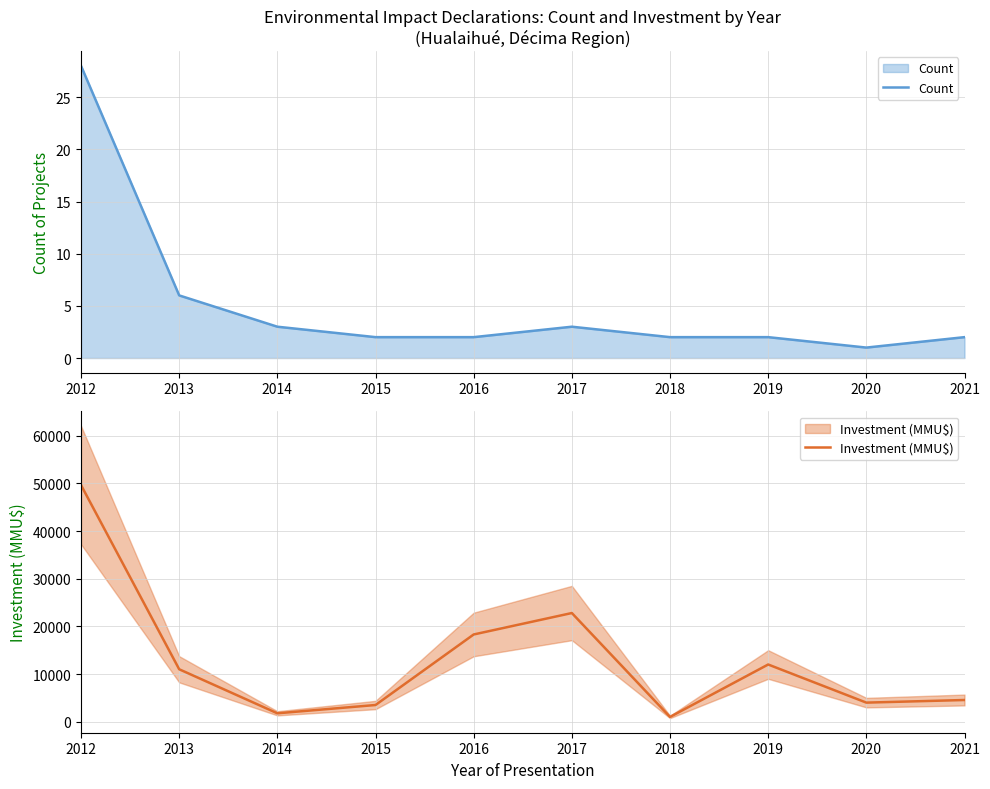

What is the value of the Count point at the 2nd from the left?

6